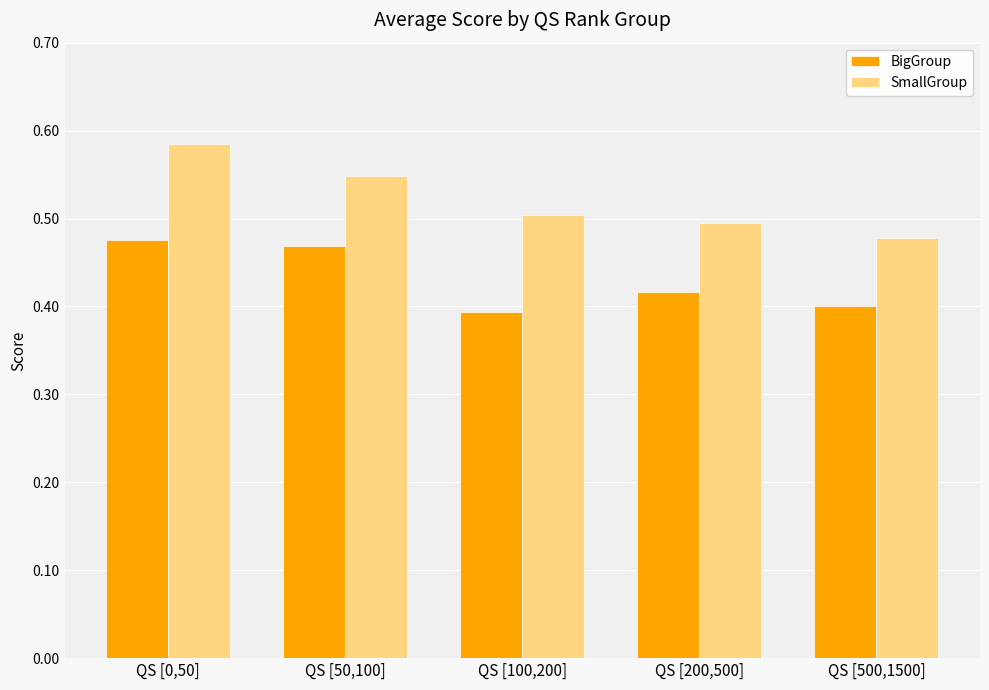

What is the label of the 4th bar from the left?

QS [200,500]